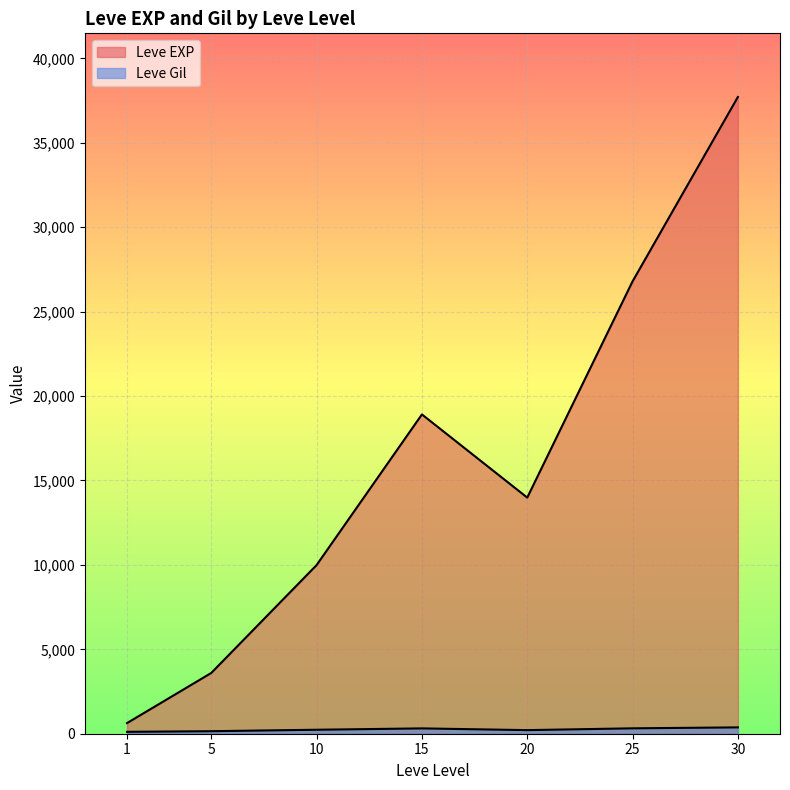

Is it true that Leve Gil equals 532 at 30?

True